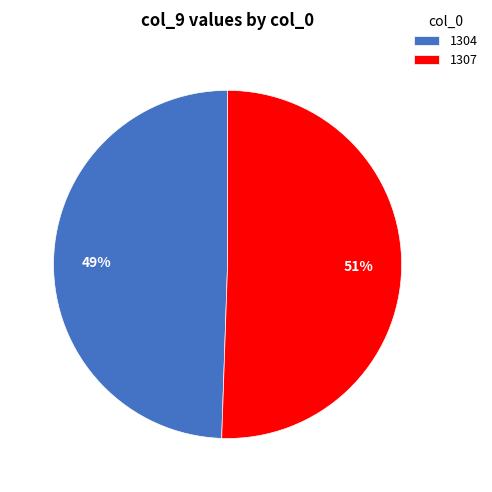

Which slice is the smallest?

1304